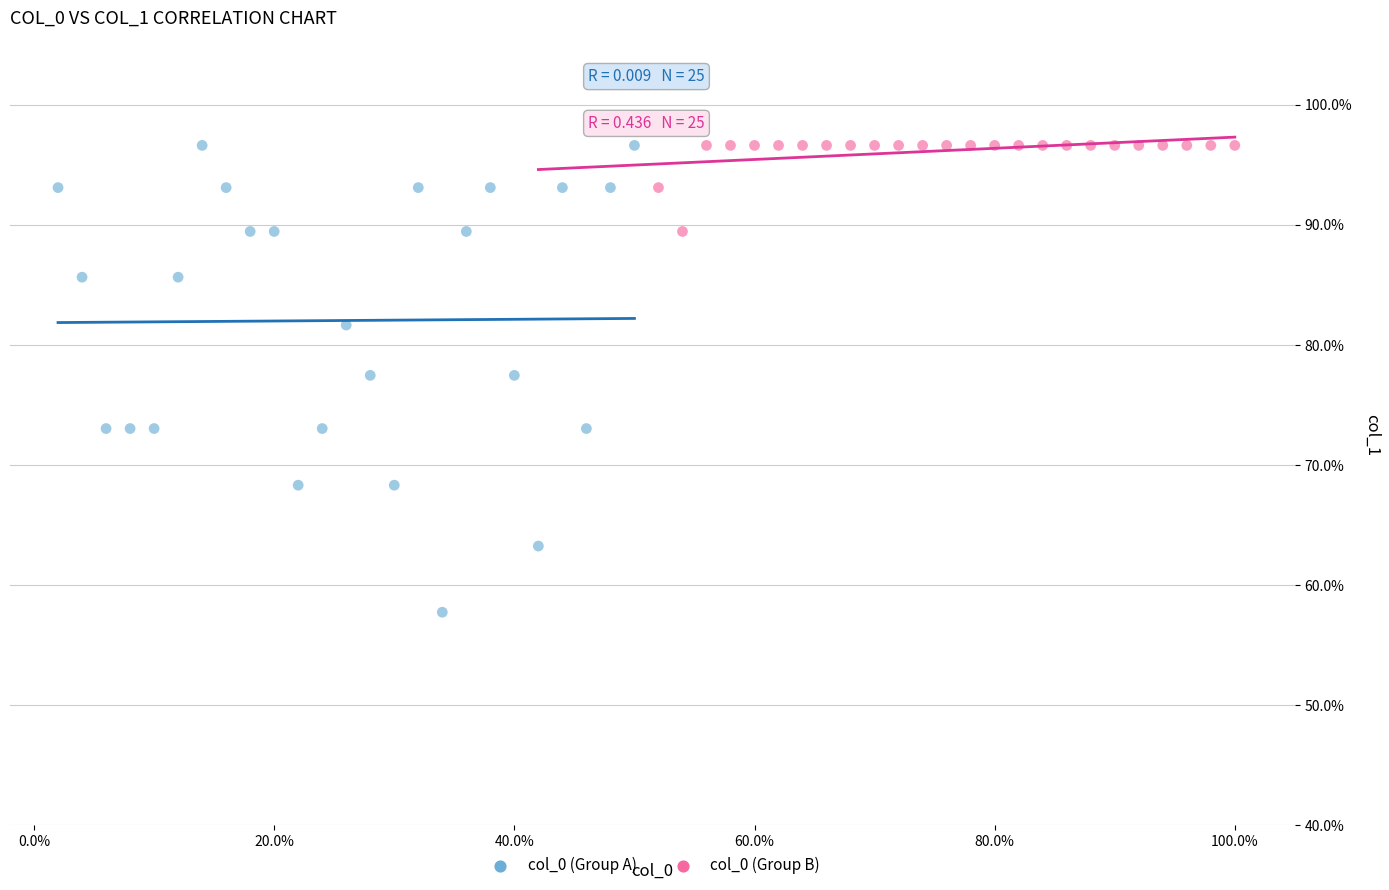

Which series reaches the minimum Y coordinate?

col_0 (Group A)